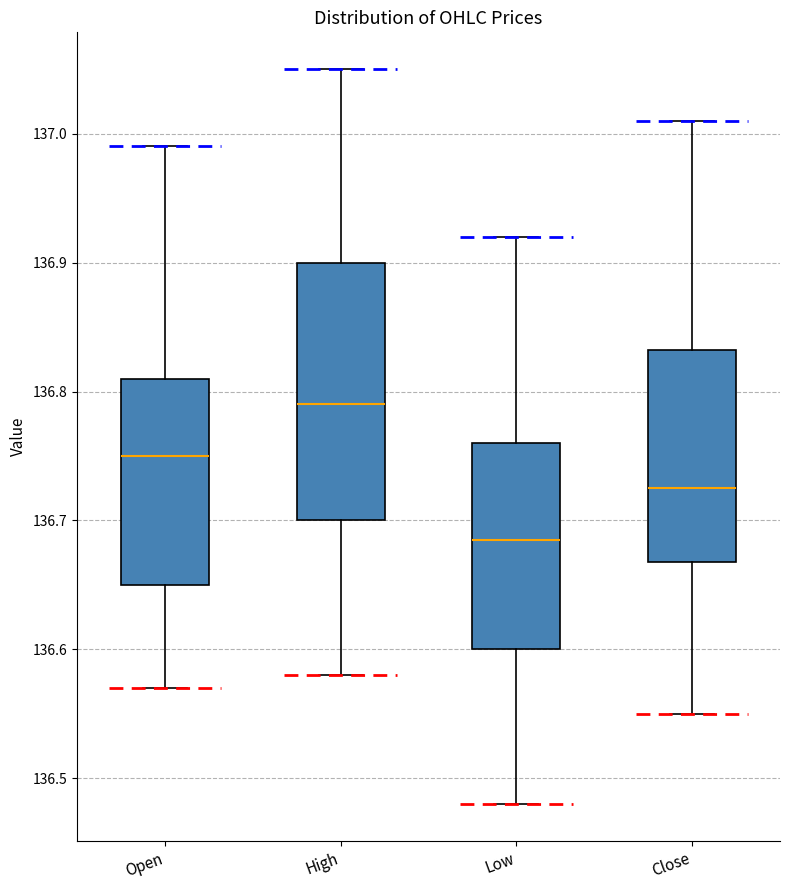

Comparing the boxes themselves (not the whiskers), which one is the tallest?

High